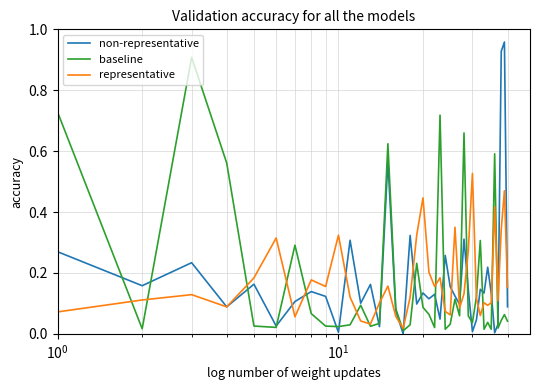

Which series has the largest range (max minus min)?

non-representative